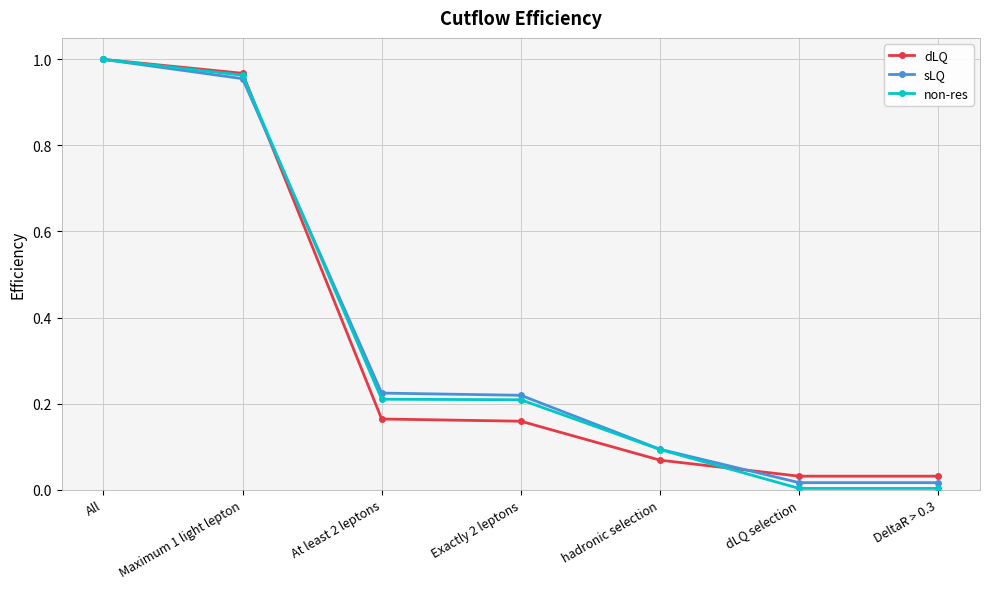

What is the label of the 1st point from the left?

All